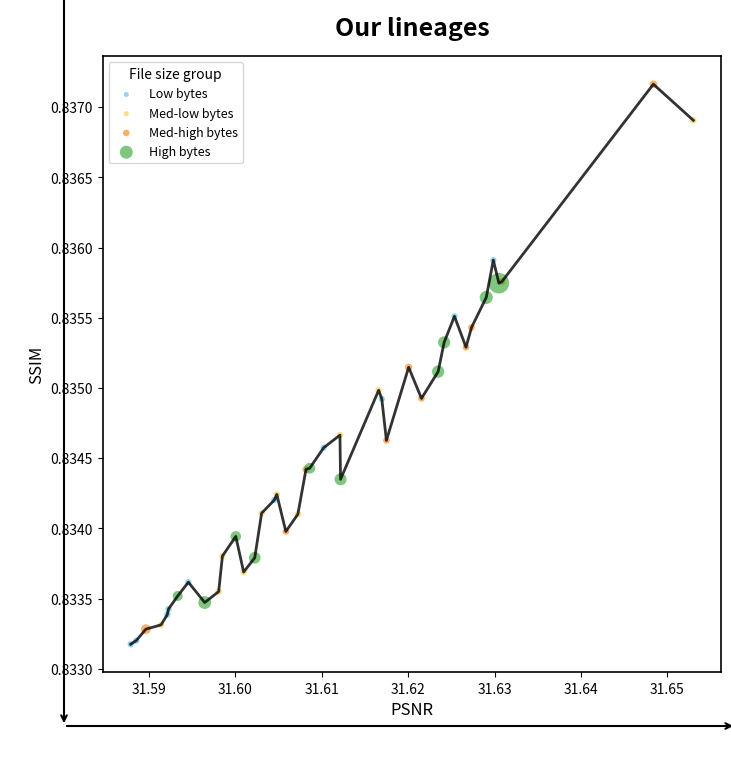

Which series reaches the maximum Y coordinate?

Med-high bytes